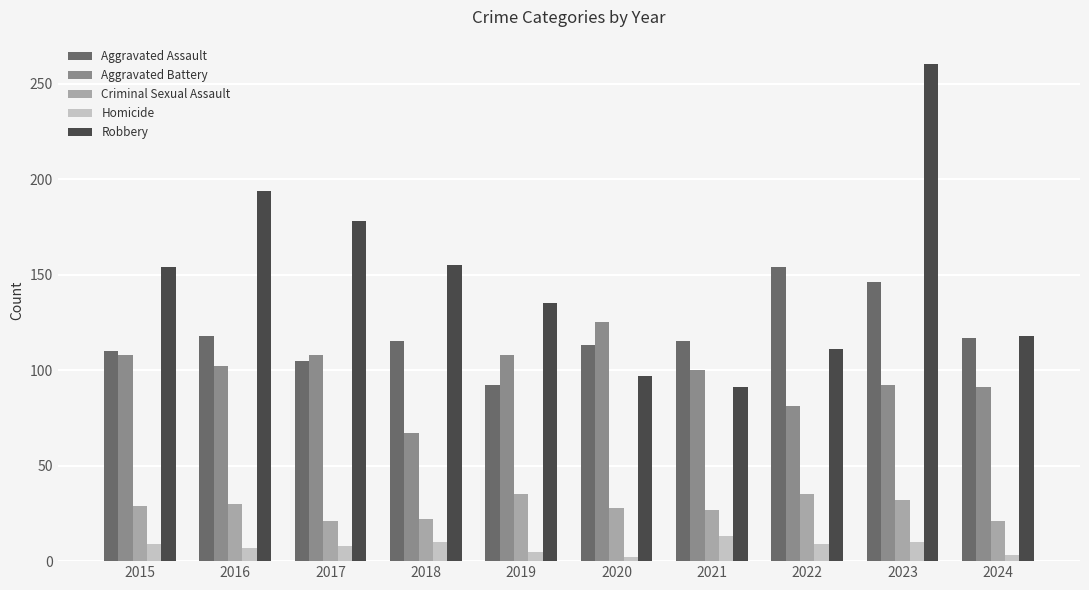

Count the number of data series in this chart.

5